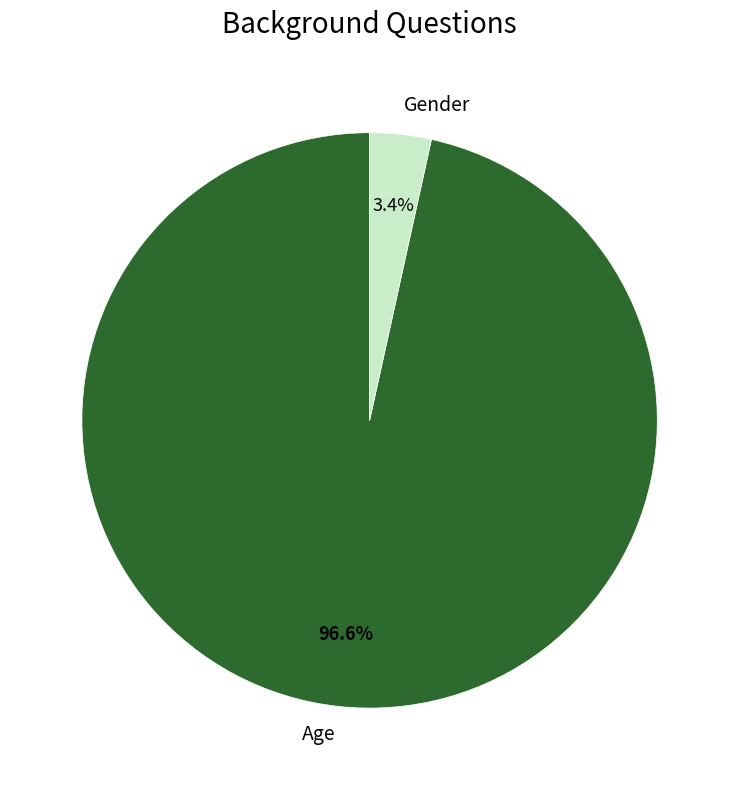

Does any single category account for the majority?

Yes